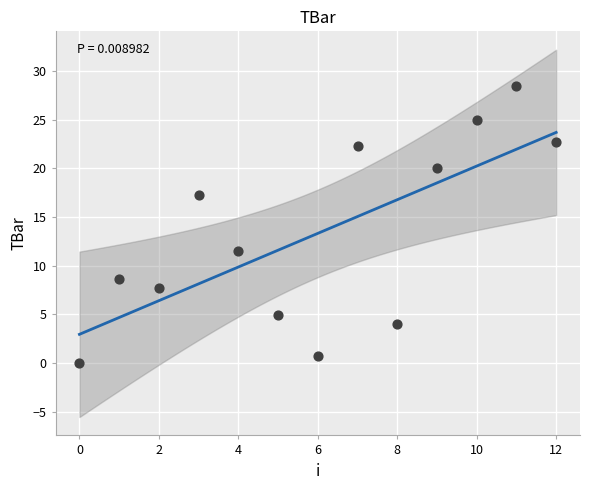

What is the range of Y values (max minus min)?

28.5